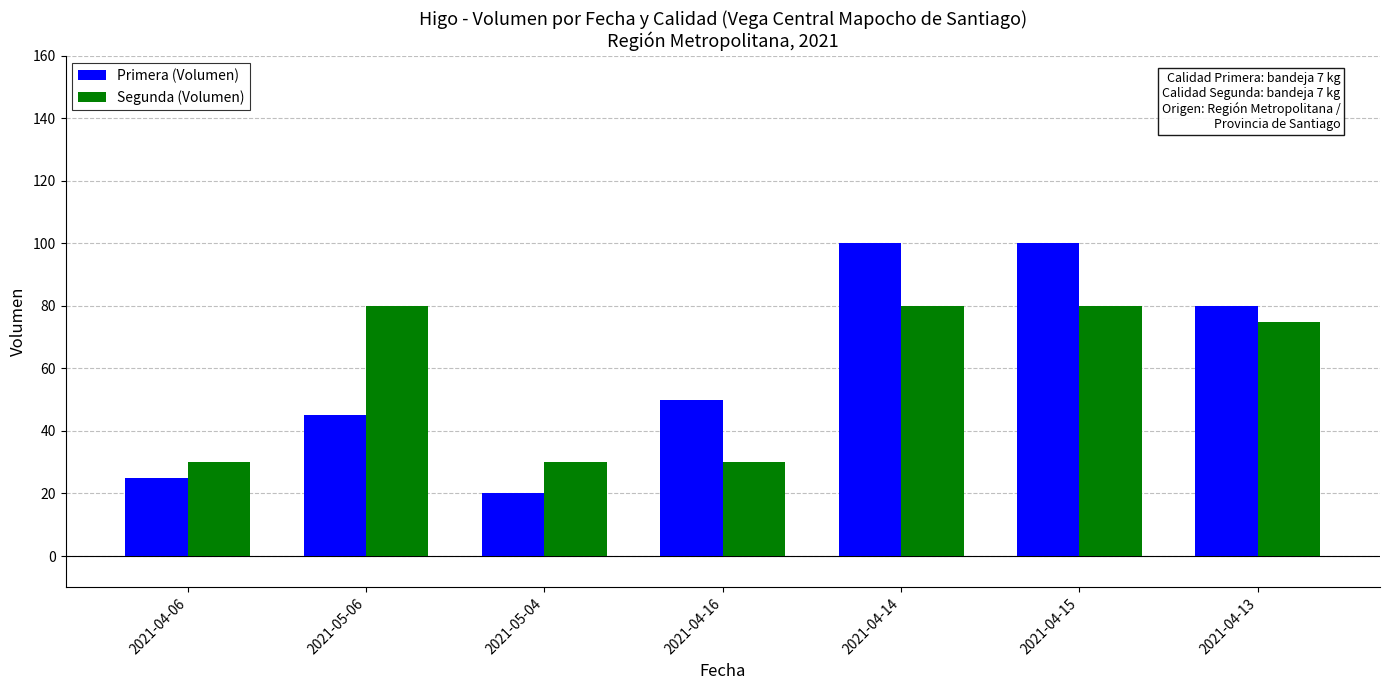

Count the number of data series in this chart.

2